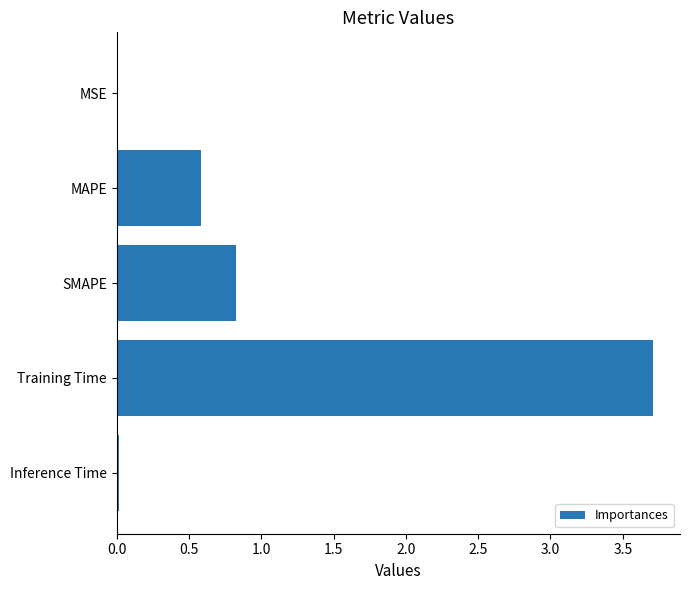

Which has a higher value, SMAPE or Inference Time?

SMAPE